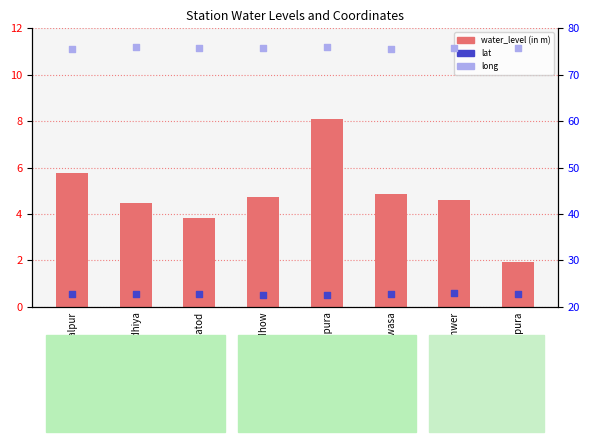

Which series has the widest spread of Y values?

water_level (in m)